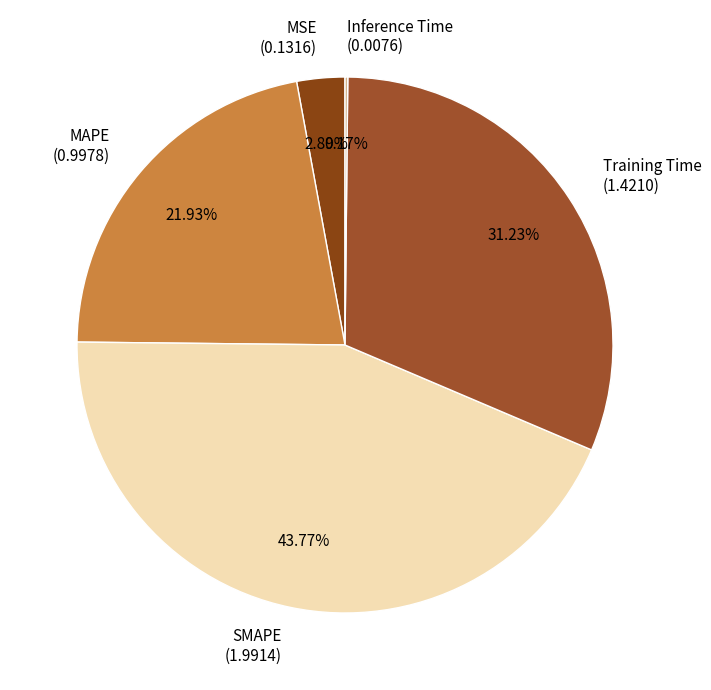

Does any single category account for the majority?

No